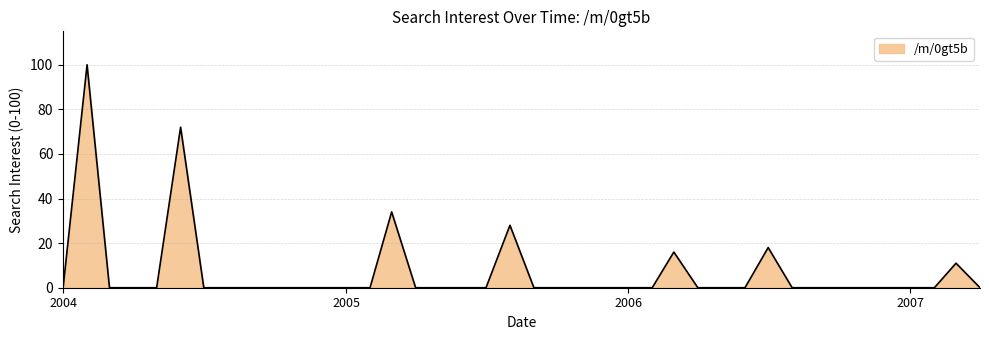

What is the difference between the maximum and minimum values?

100